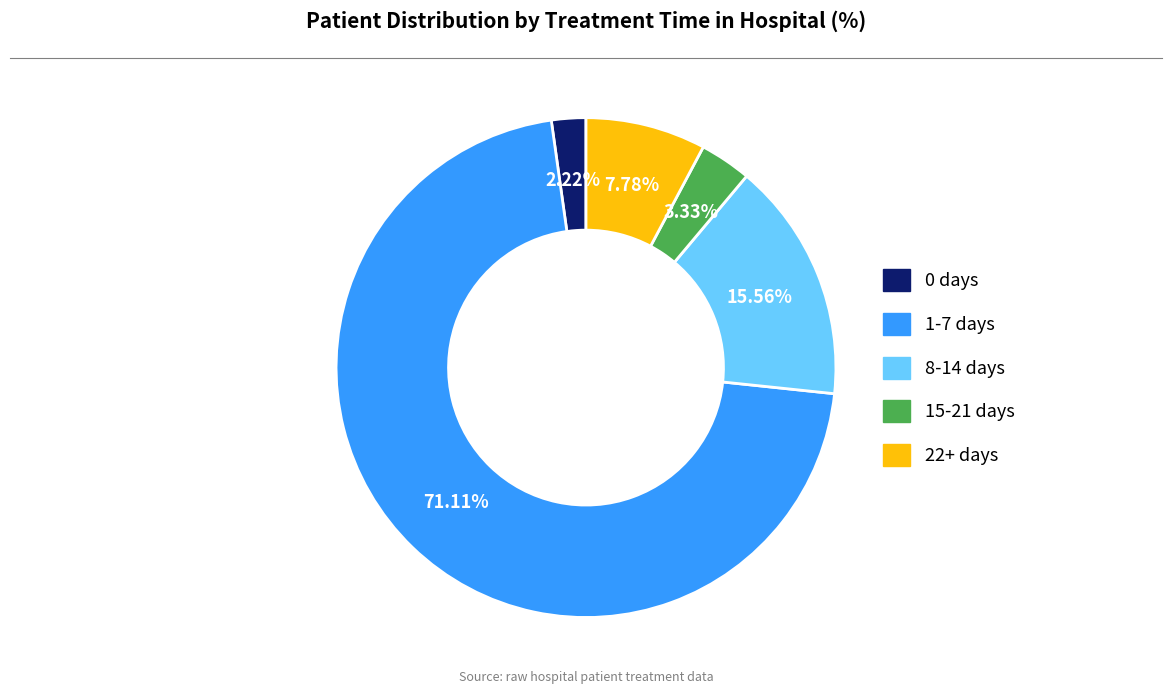

To the nearest percent, what percentage of the pie is 1-7 days?

71%